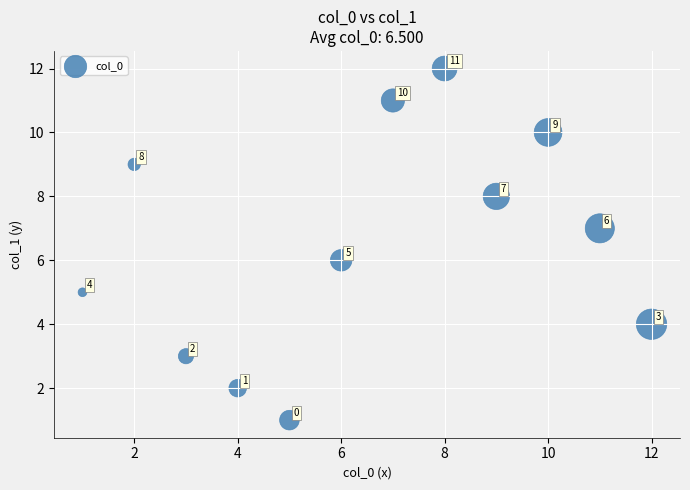

What Y value in the scatter plot is closest to 6?

6